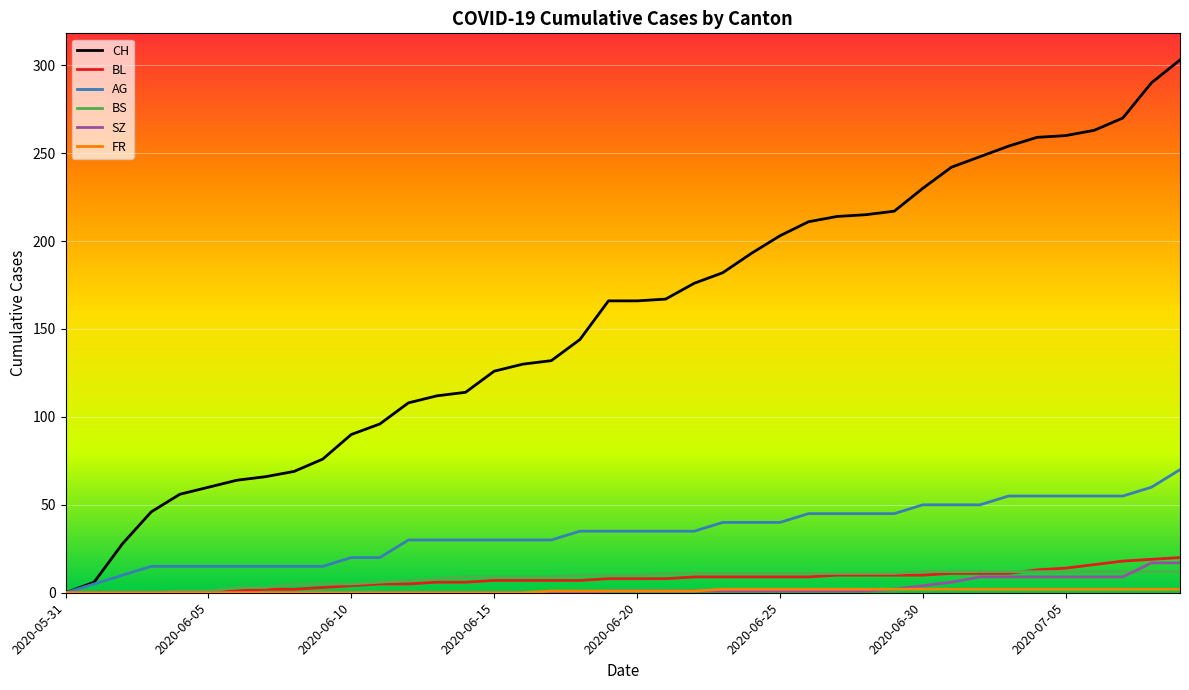

Which series has the largest total across all categories?

CH